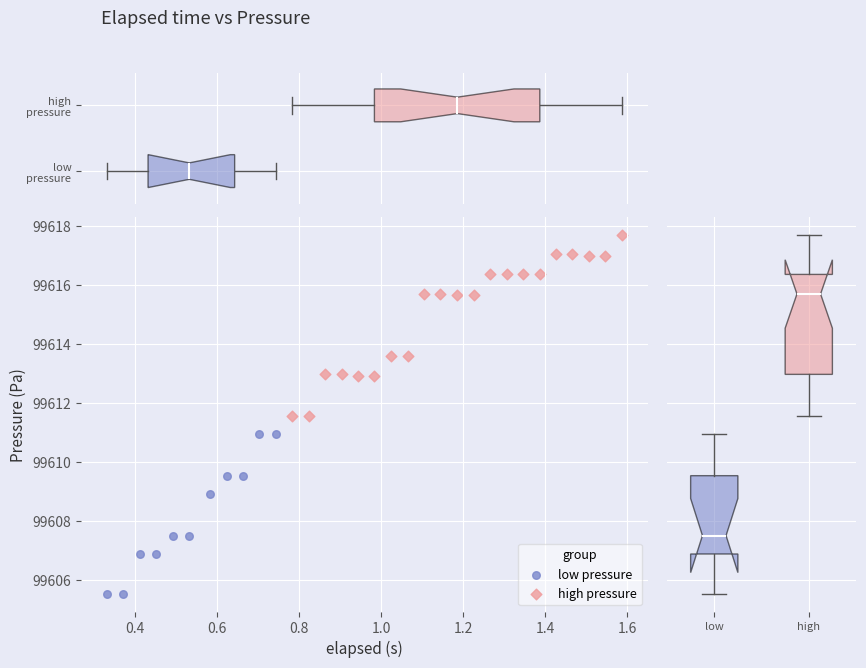

Which series contains the lowest Y value?

low pressure